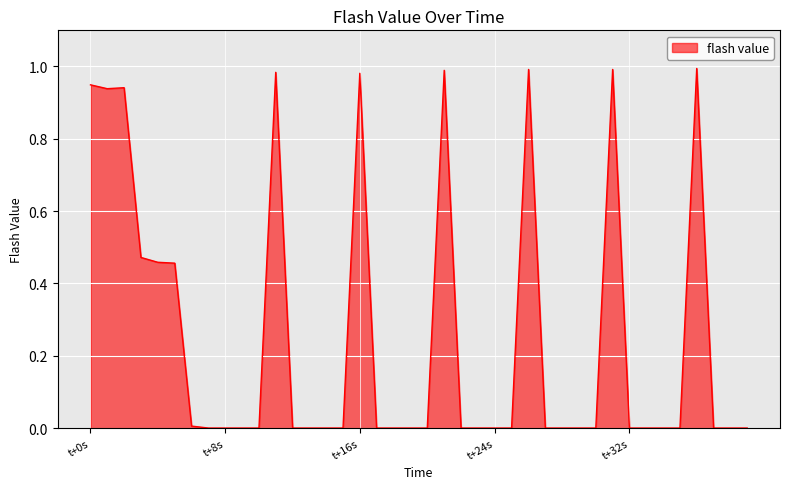

What is the value of the 32nd point from the left?

1.0